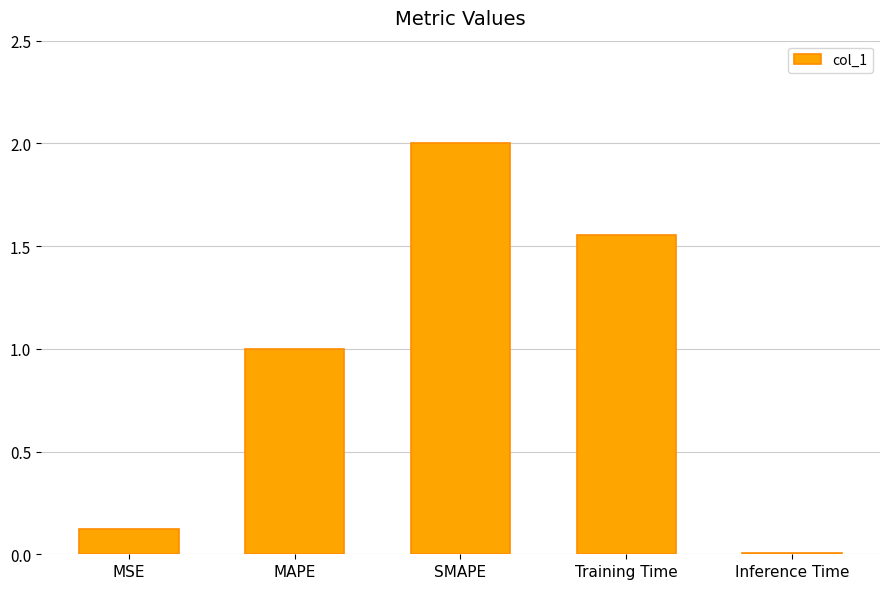

What is the sum of all values?

4.7